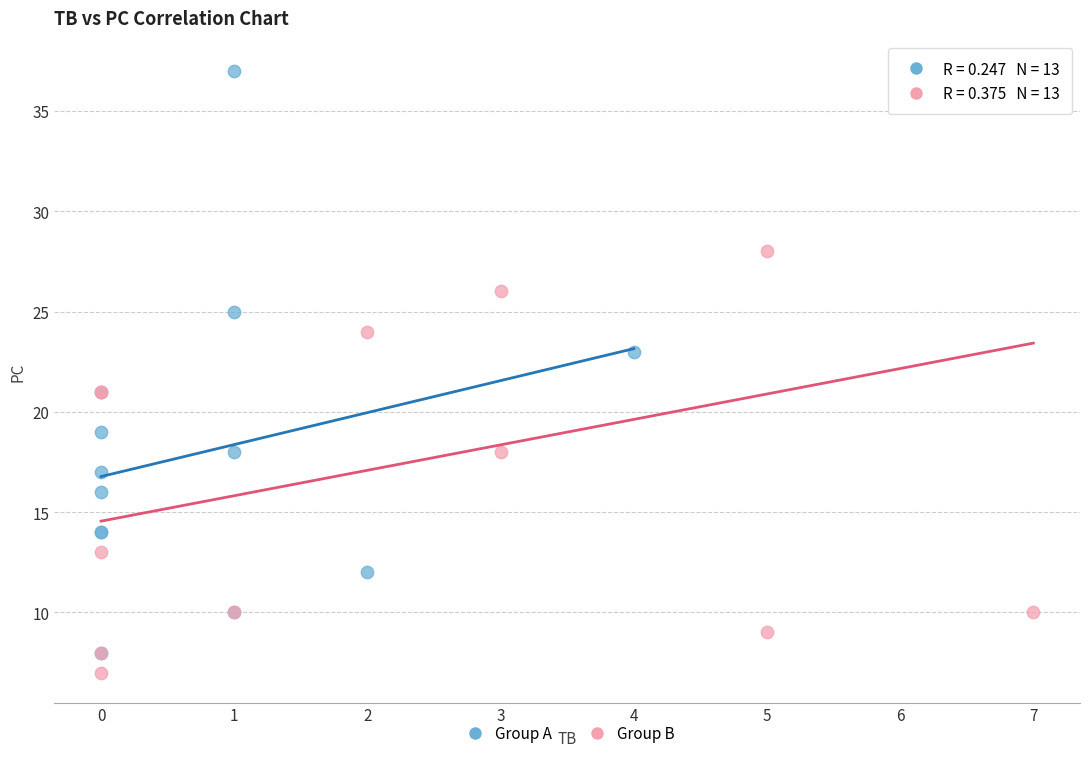

What are all the series names shown in the legend?

Group A, Group B